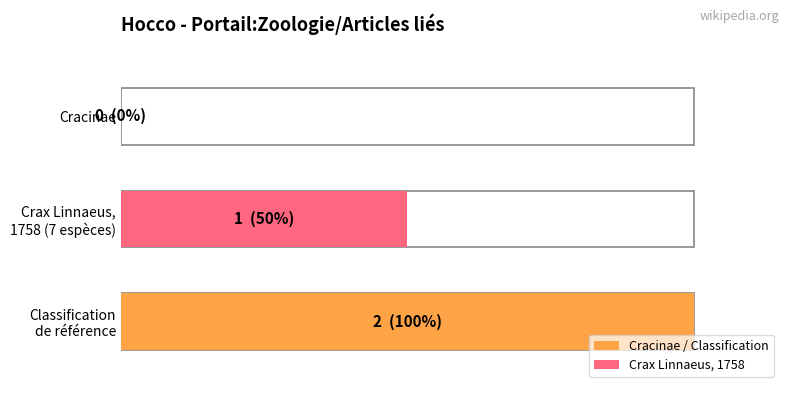

Rank the categories by value from lowest to highest.

Cracinae, Crax Linnaeus, 1758 (7 espèces), Classification de référence